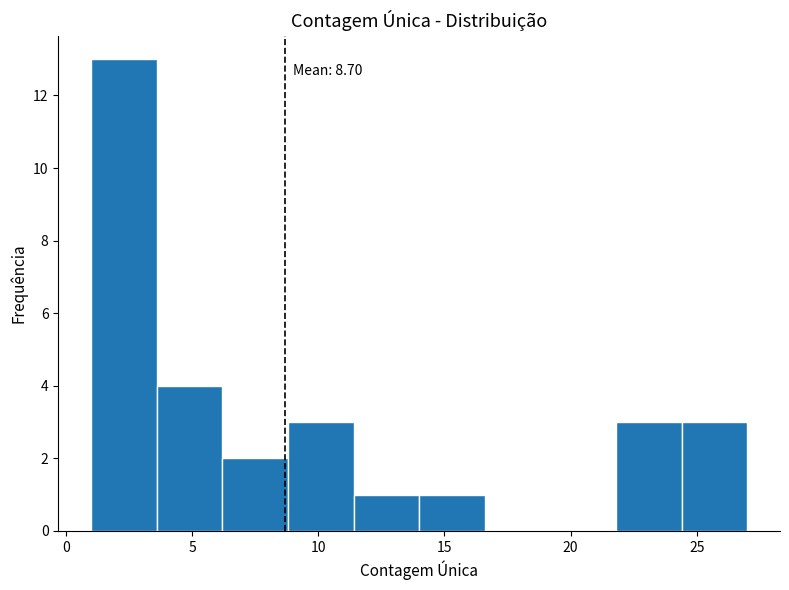

Over which range of the x-axis is the bar tallest?

1.0 to 3.6